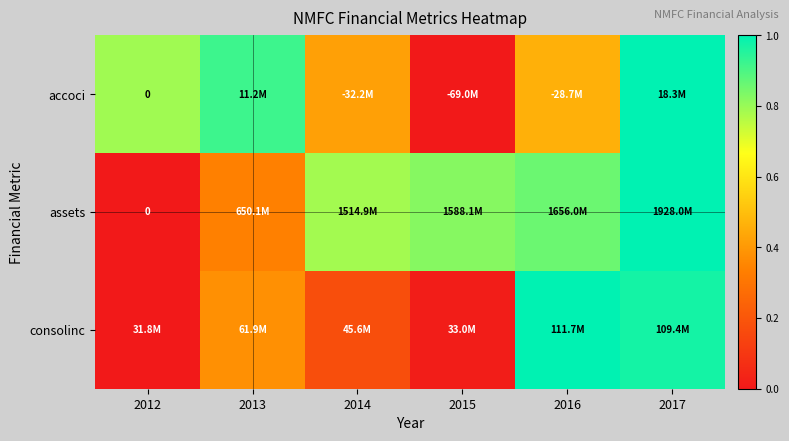

At how many categories does at least one series exceed 0?

6